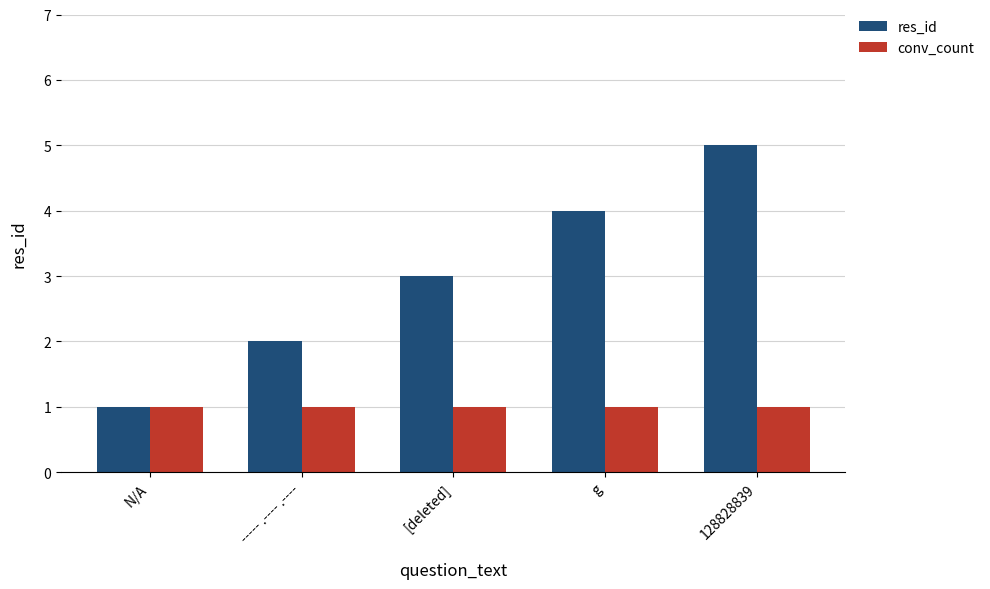

What is the minimum value shown in the chart?

1